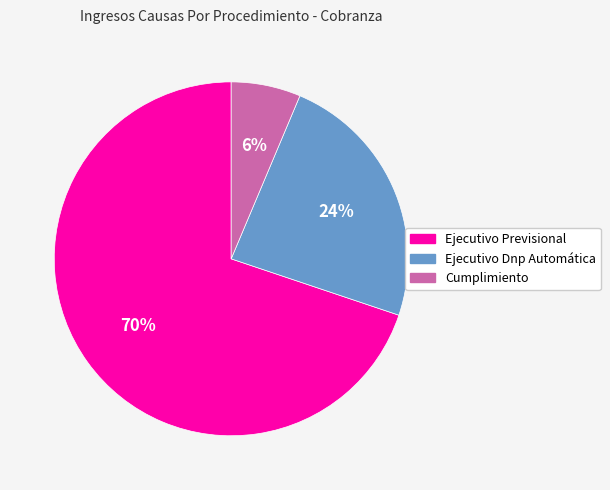

How many segments does this pie chart have?

3